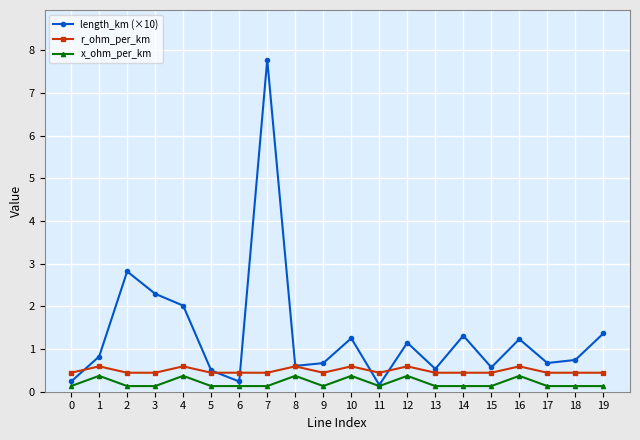

What is the value of the length_km (×10) point at the 17th from the left?

1.2